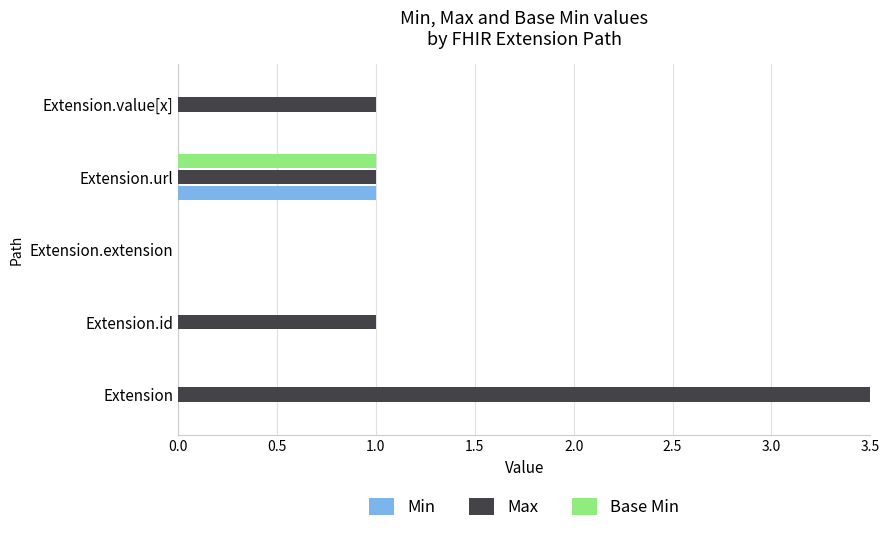

Which series has the largest total across all categories?

Max